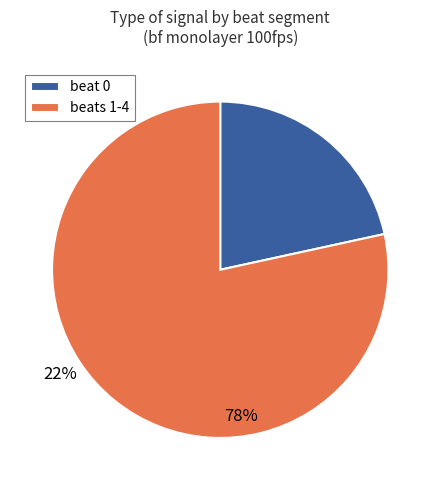

Rank the categories by value from lowest to highest.

beat 0, beats 1-4